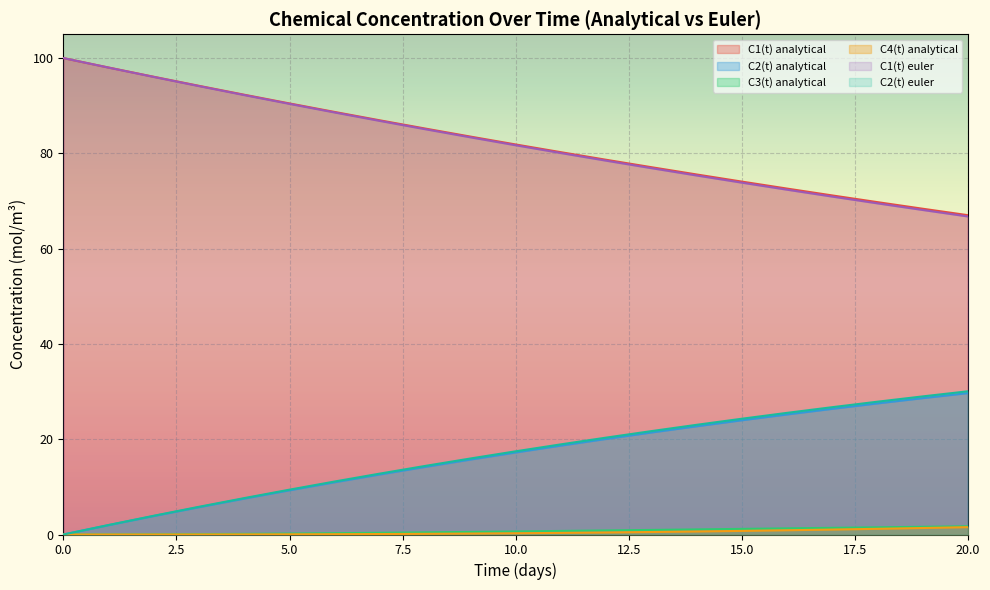

At which label does C2(t) analytical reach its peak?

20.0